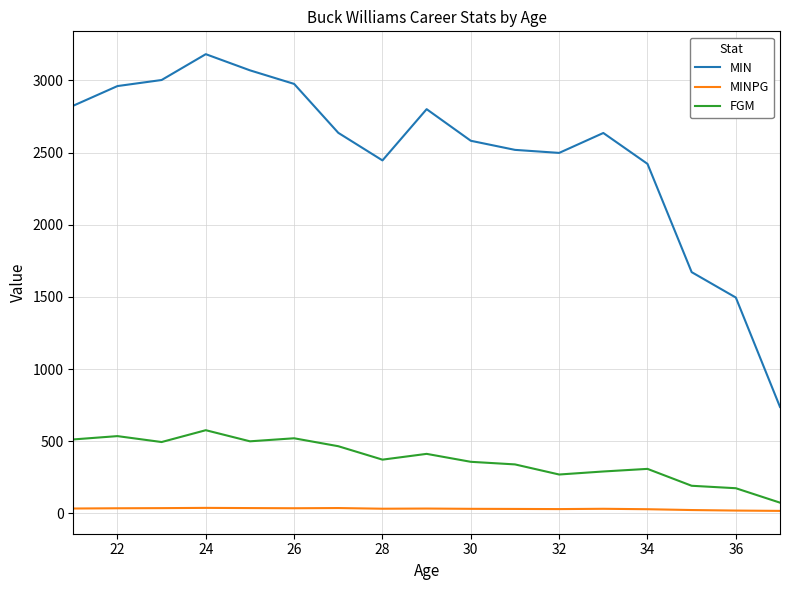

Which series has the widest spread of values?

MIN